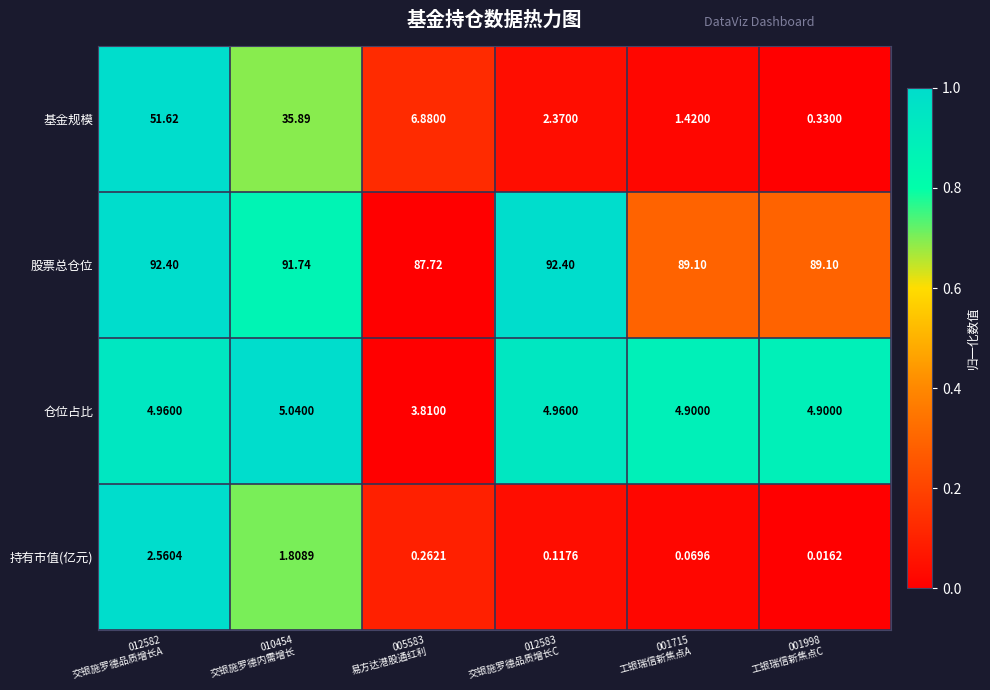

Which series has the largest total across all categories?

股票总仓位